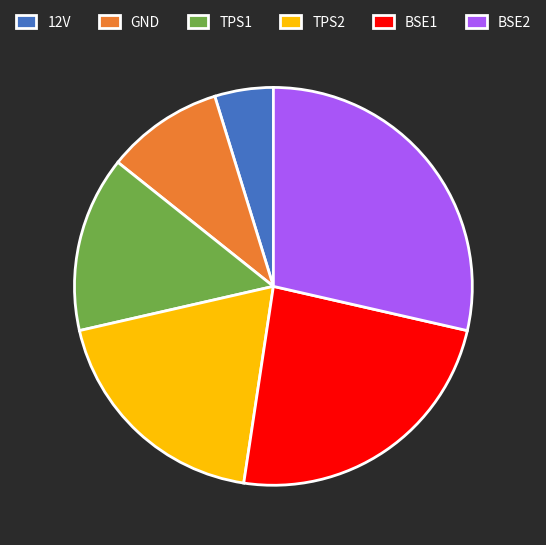

Combined, do BSE1 and TPS2 account for over 50%?

No